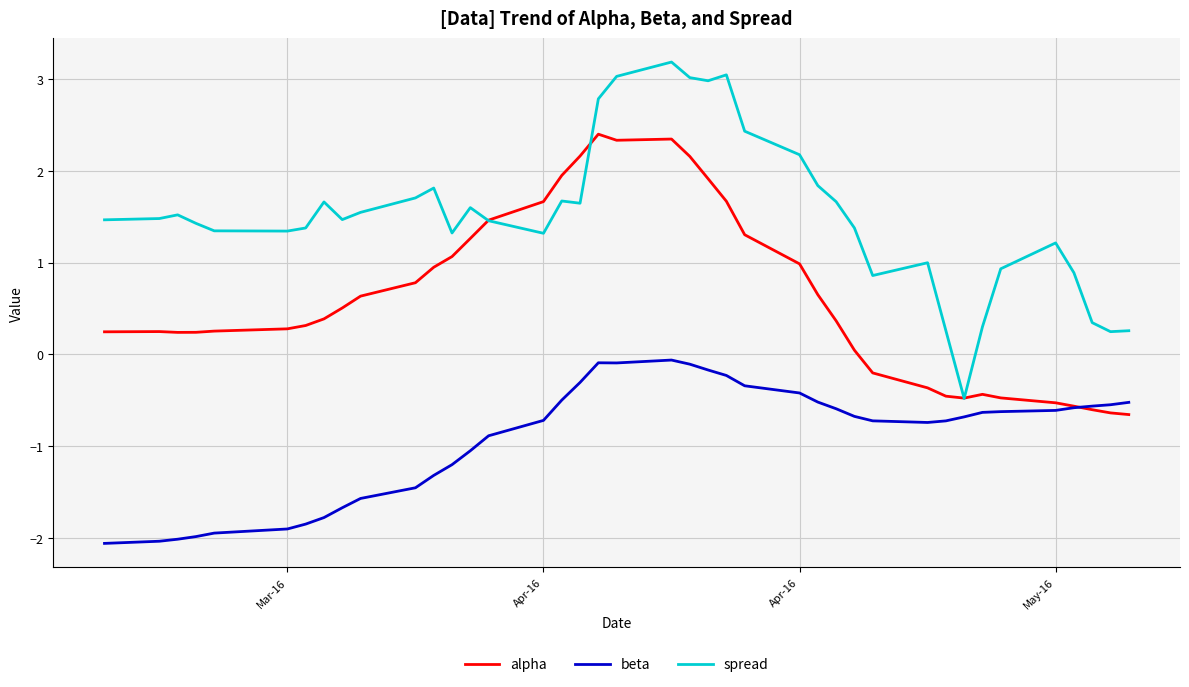

What is the highest value of the alpha series?

2.4